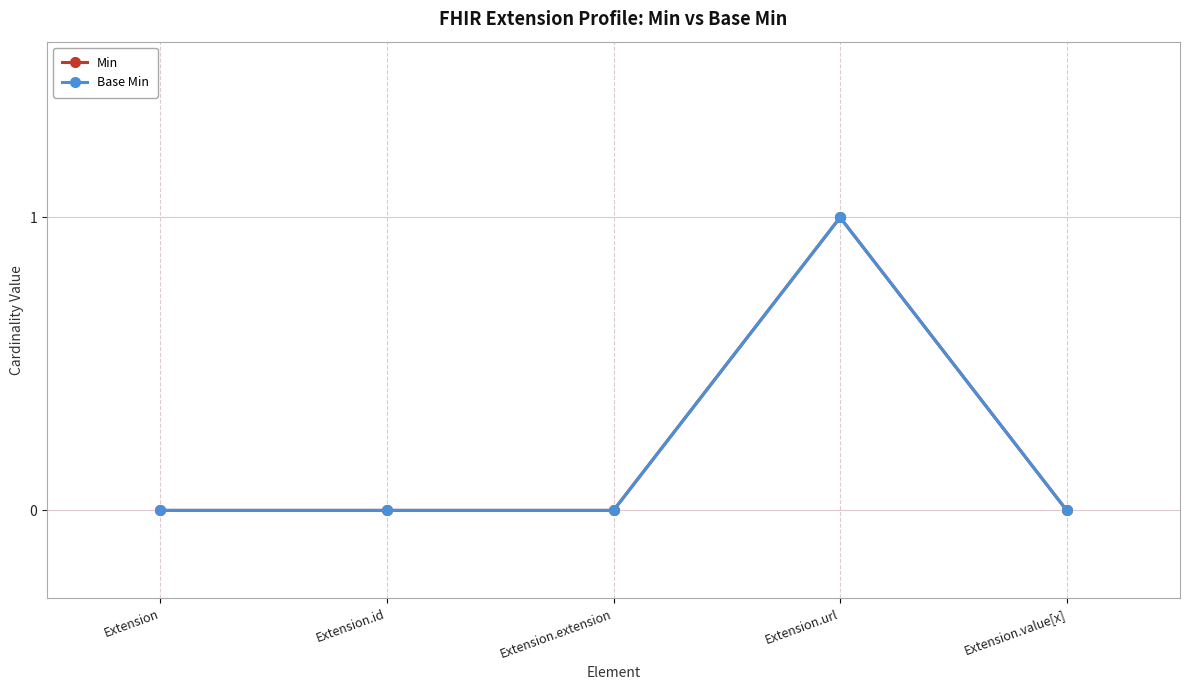

Rank the series at Extension from lowest to highest value.

Min, Base Min